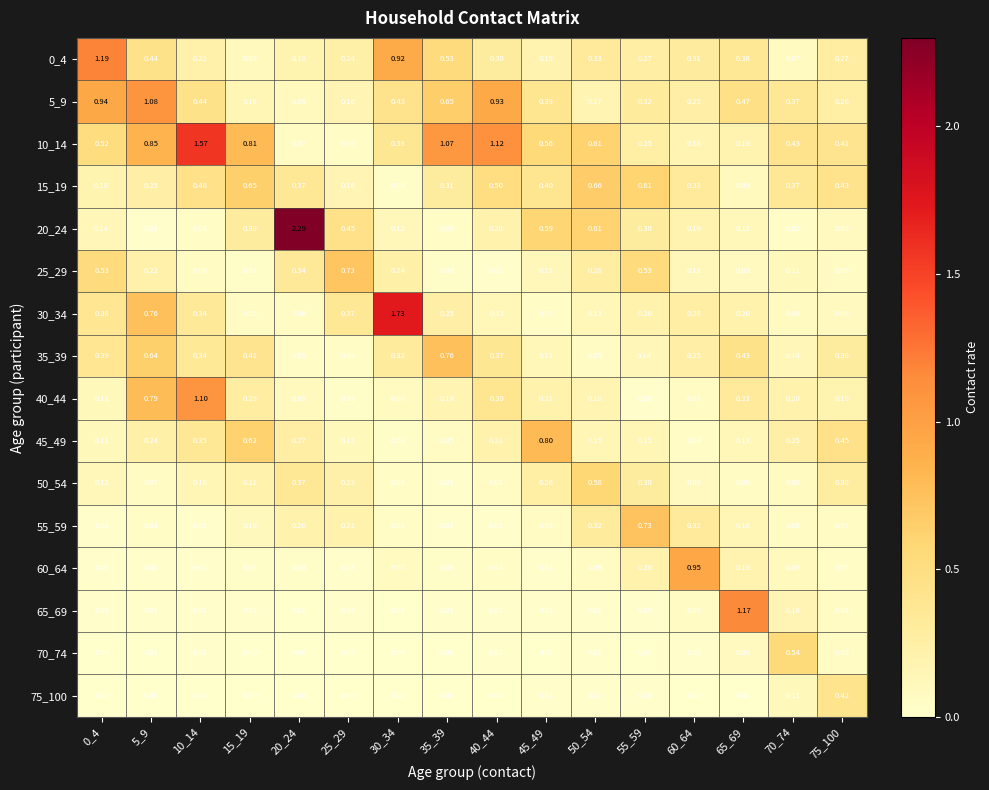

How many distinct data groups are displayed?

16